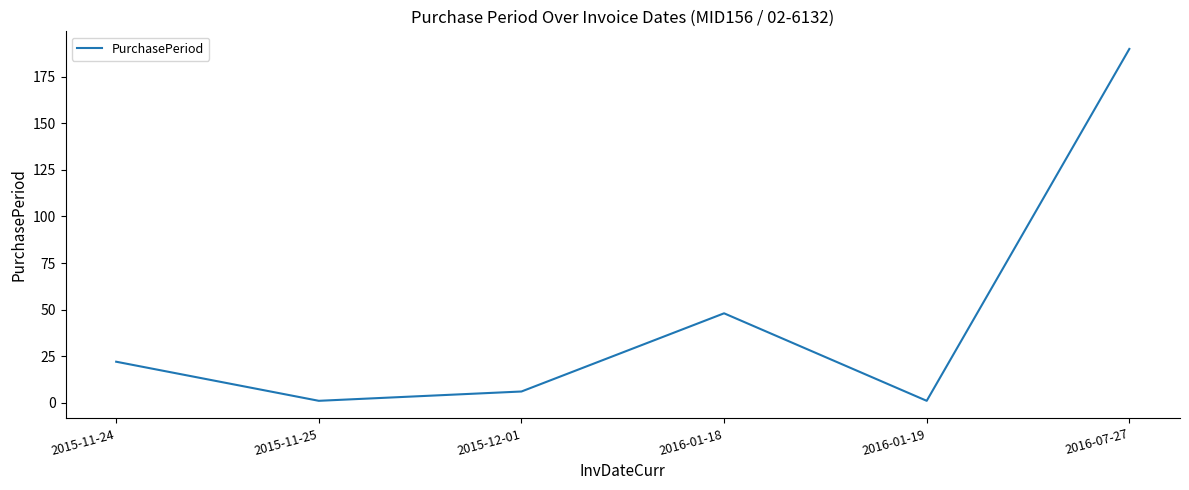

What is the ratio of the value at 2015-12-01 to the value at 2015-11-25?

6.0